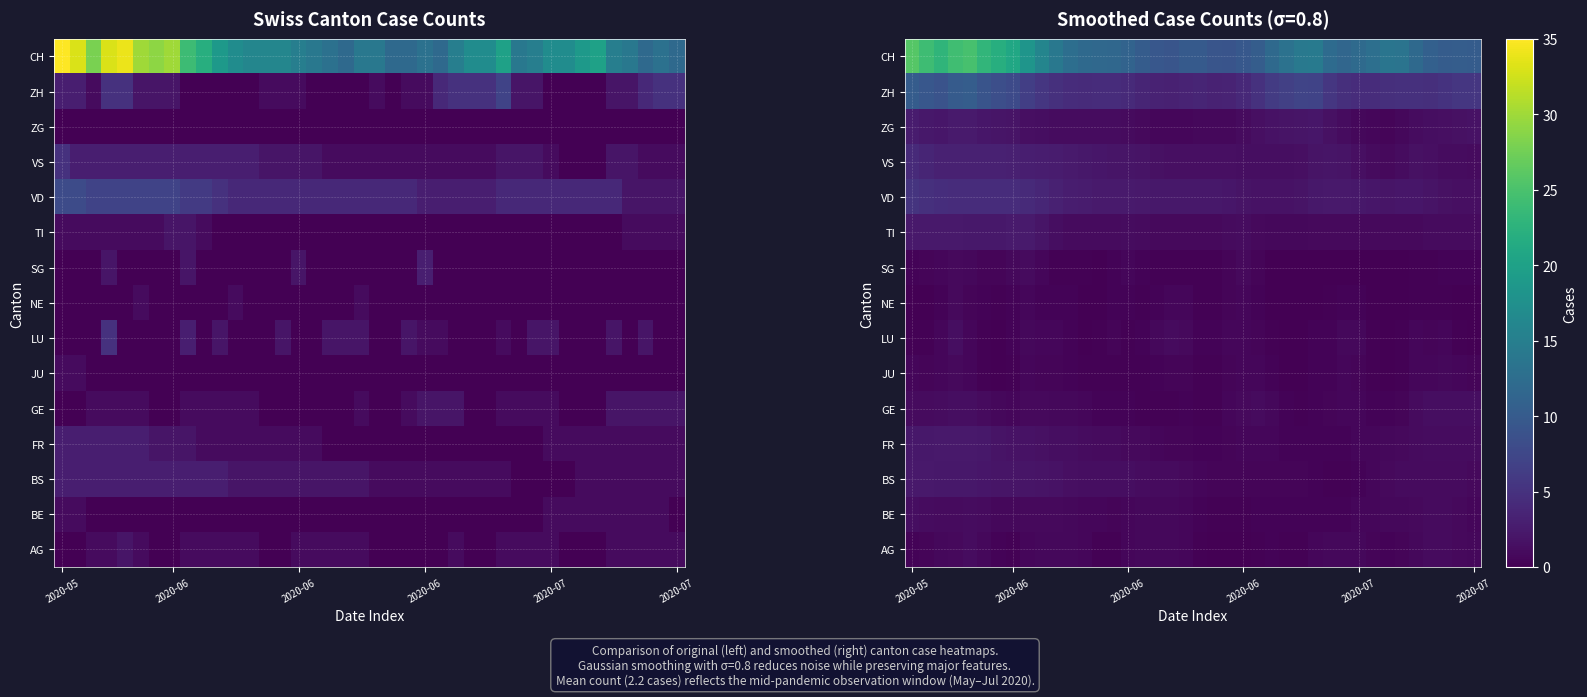

What is the average value of the VS series?

2.0